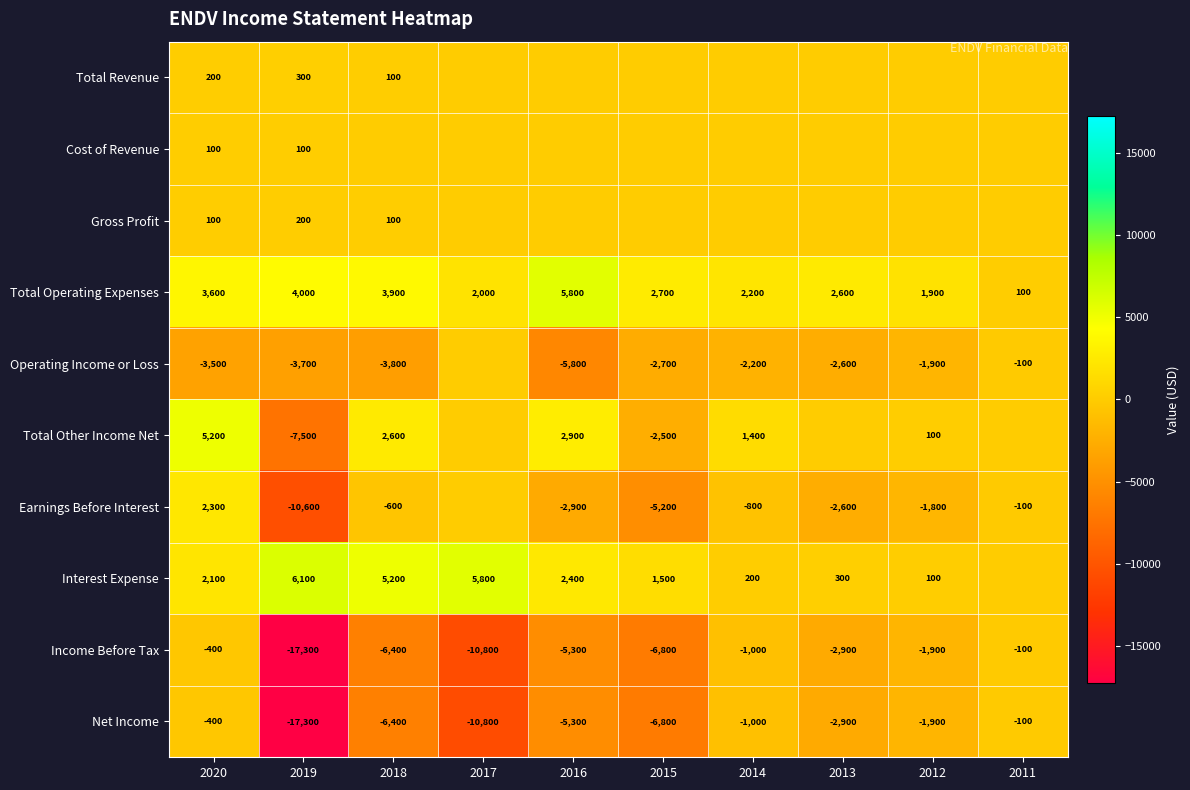

Is the value of Interest Expense at 2012 greater than the value of Net Income at 2018?

Yes